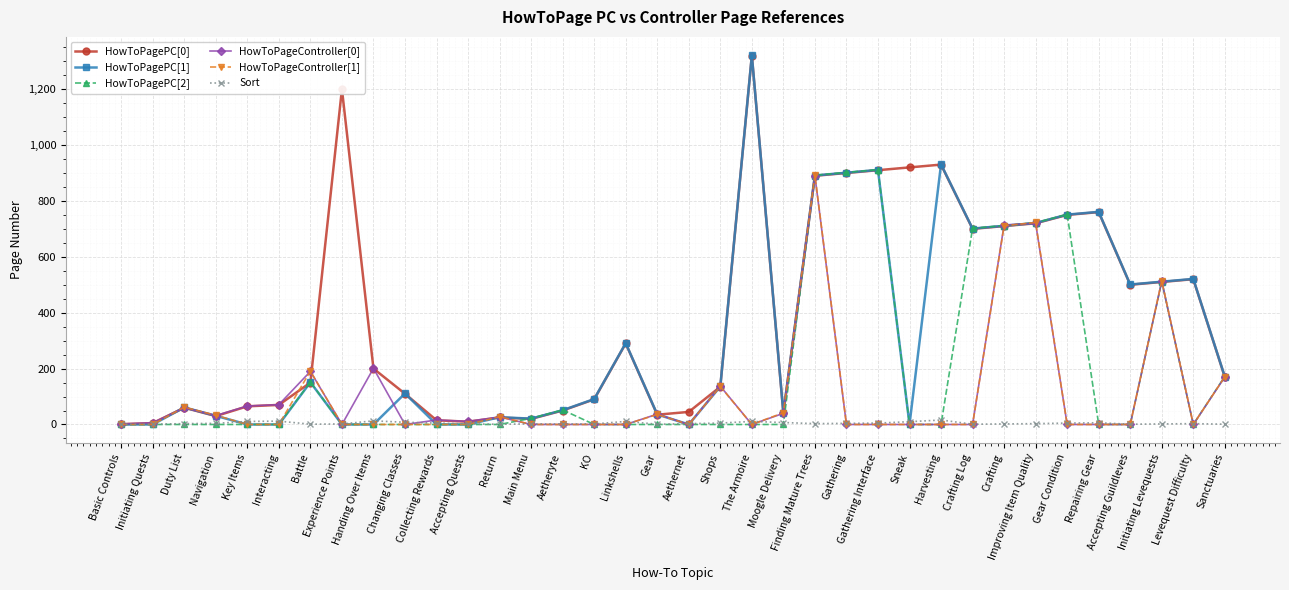

What is the sum of all HowToPageController[0] values?

3903